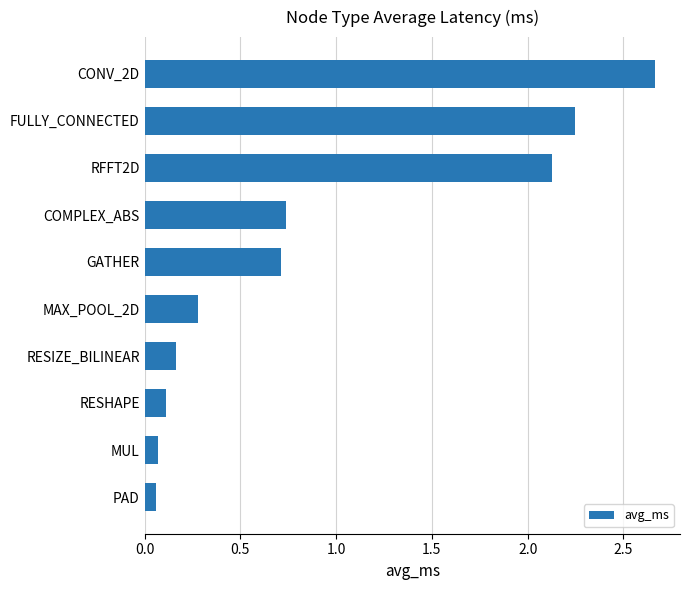

At which category does the chart reach its peak across all series?

CONV_2D